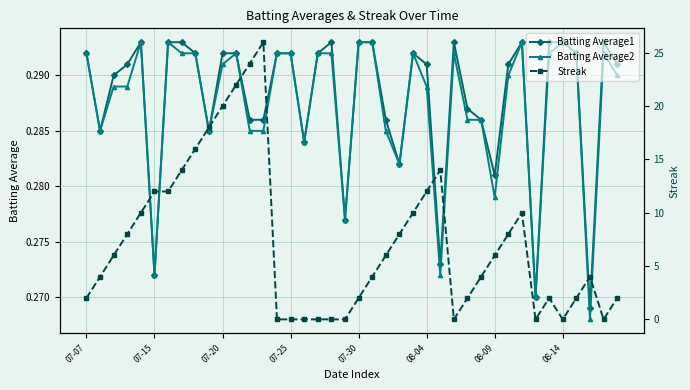

True or false: Streak and Batting Average2 cross at least once.

True